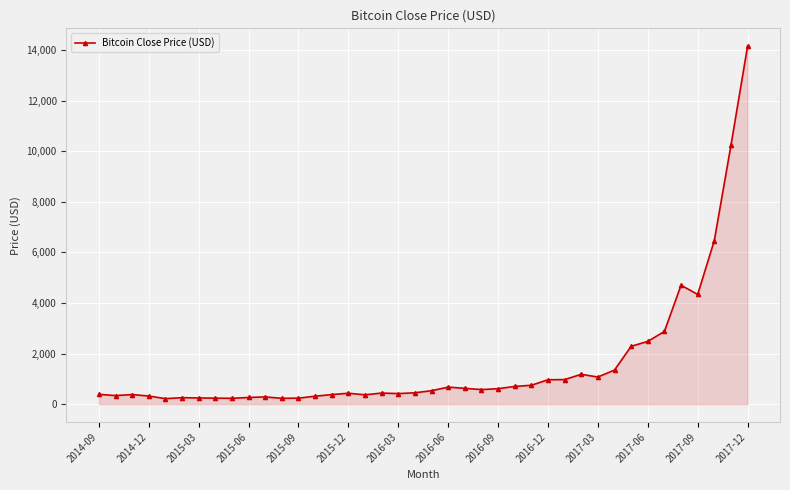

Does the chart display data point markers on the line(s)?

Yes